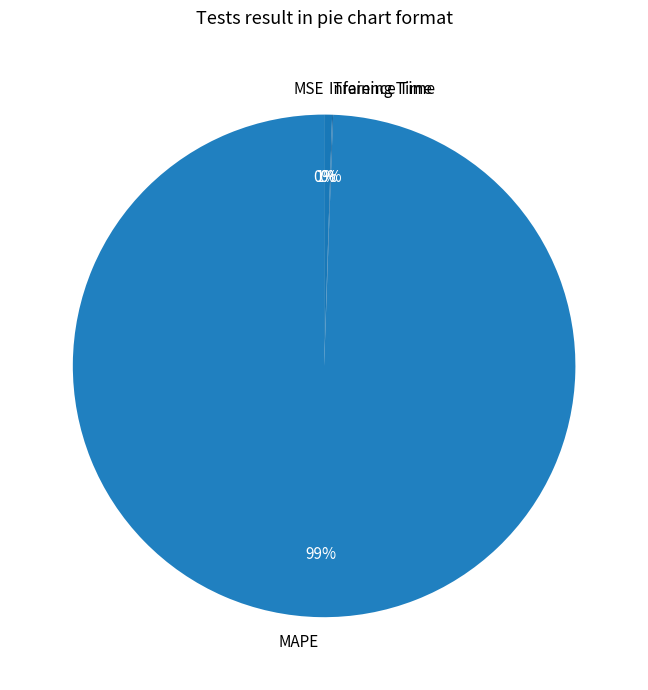

True or false: Inference Time accounts for 11% of the total.

False